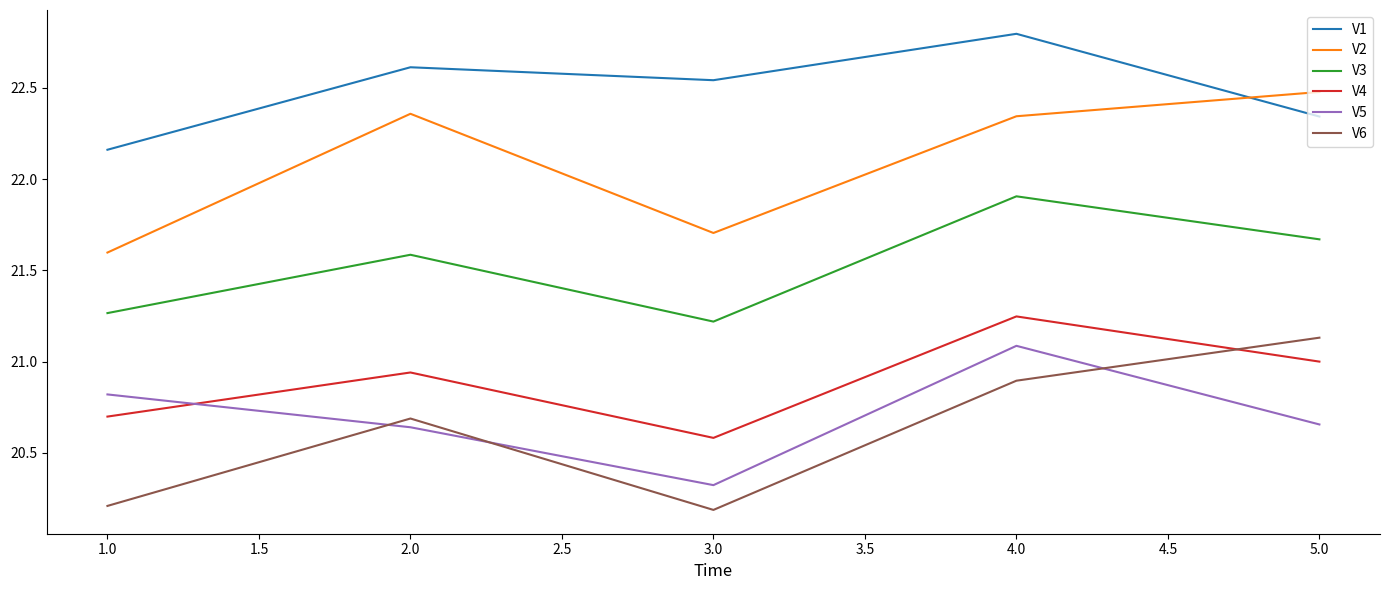

Between 2.0 and 3.0, which series saw the biggest shift?

V2